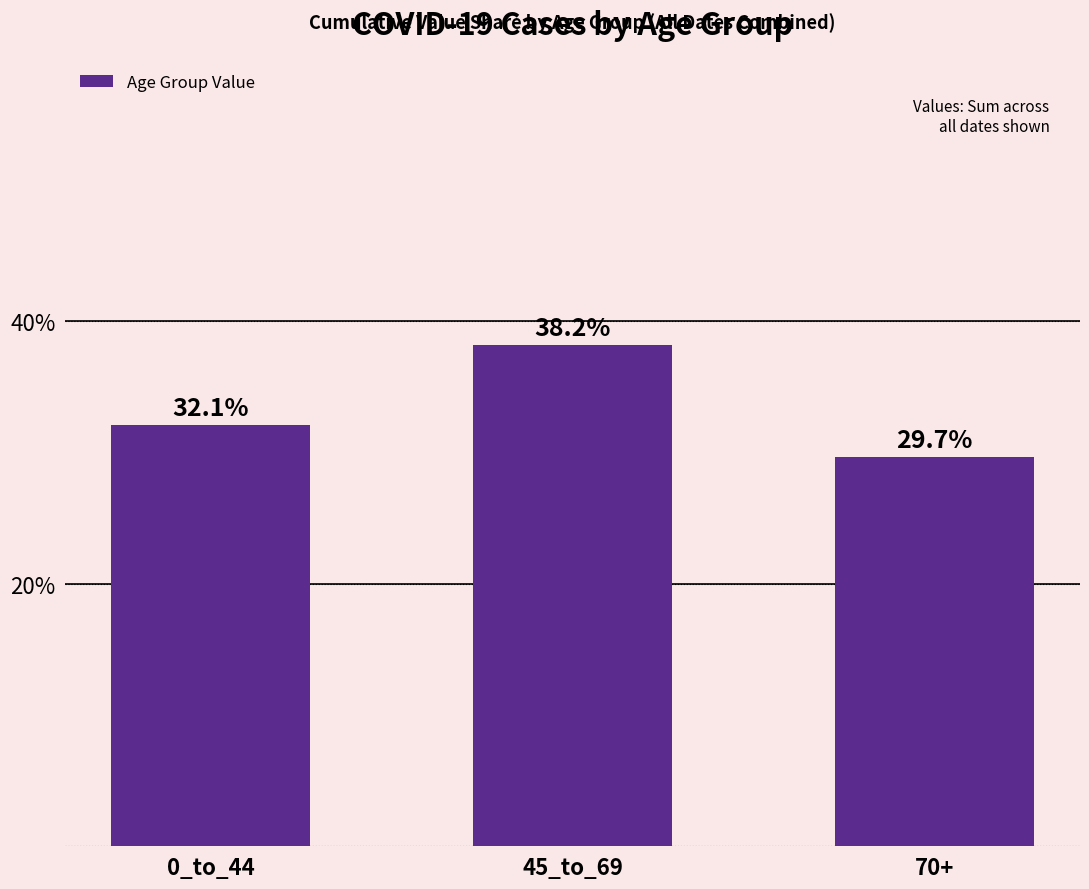

At which label is the value closest to 33?

0_to_44